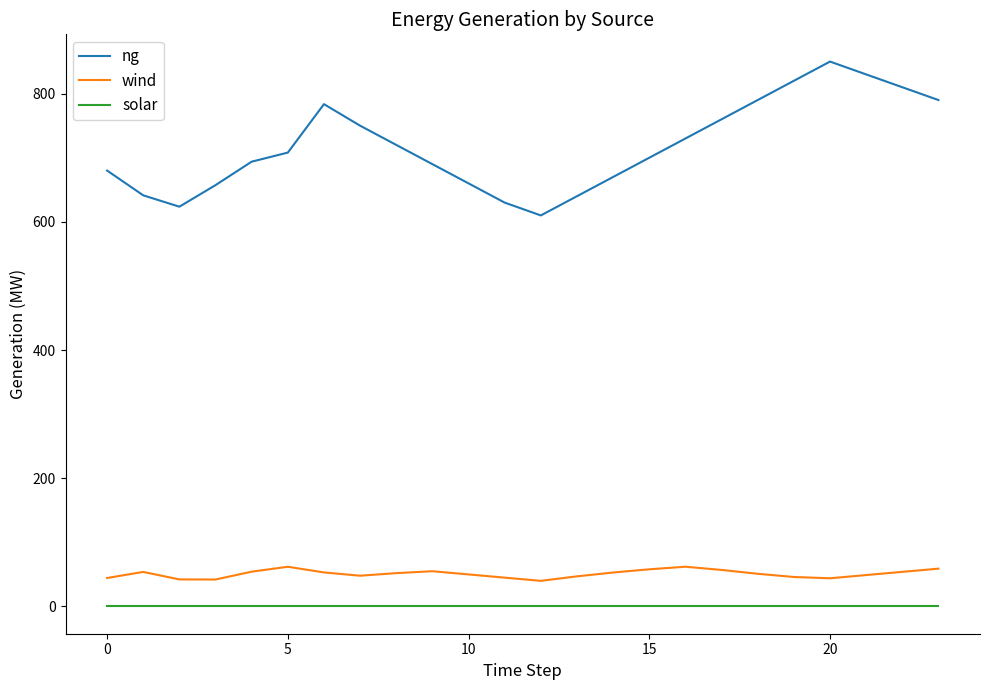

Which series has the largest total across all categories?

ng